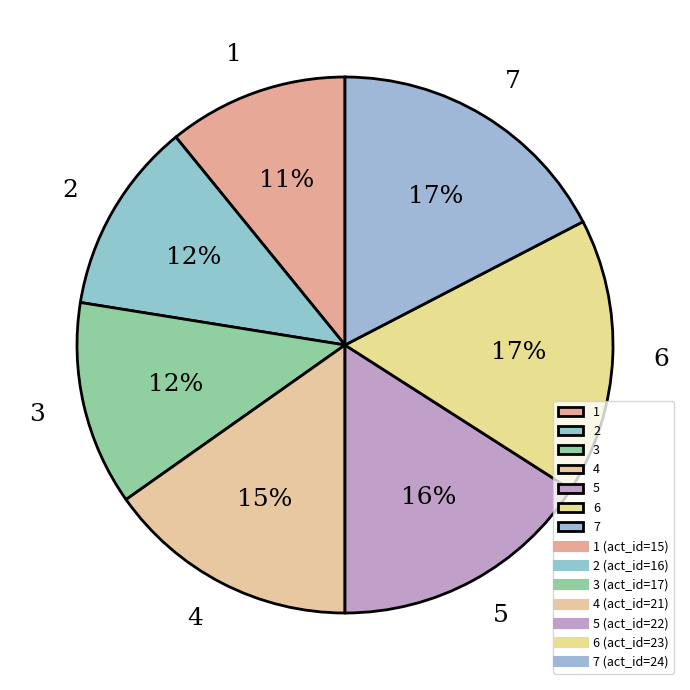

What percentage is the 5 slice, to the nearest percent?

16%